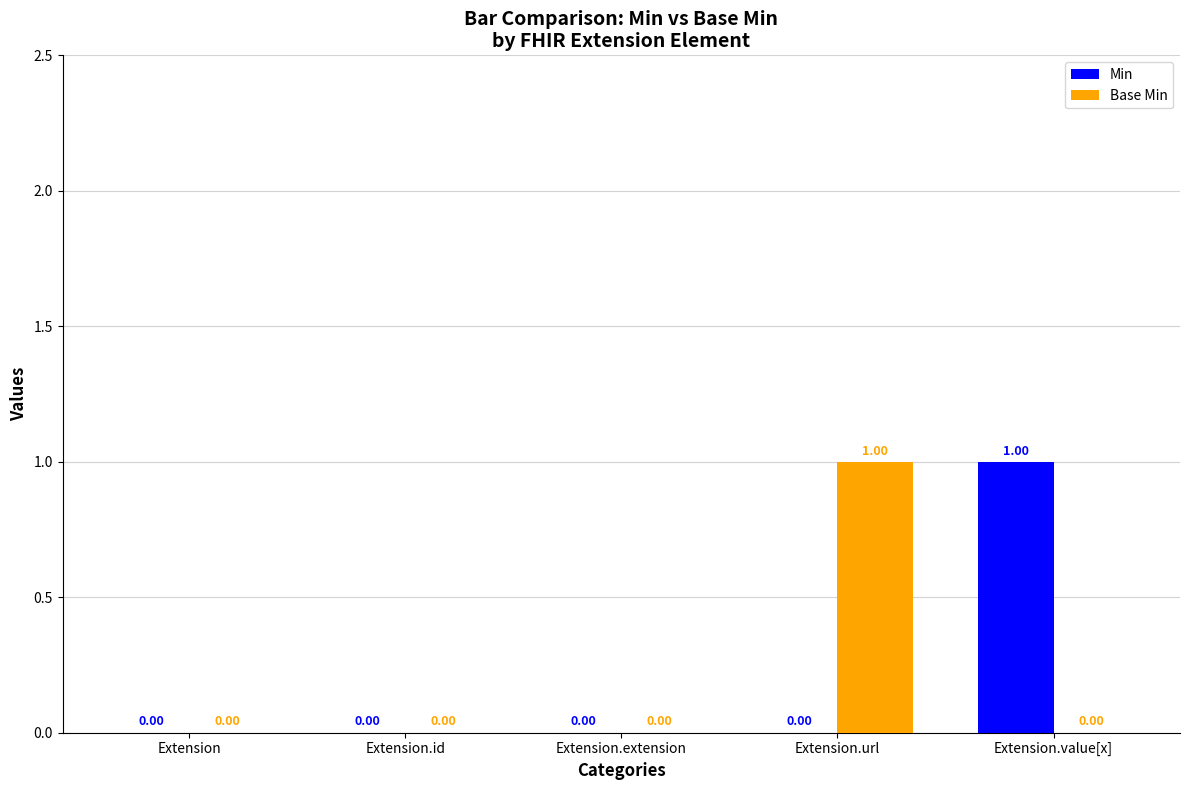

What is the sum of all Min values?

1